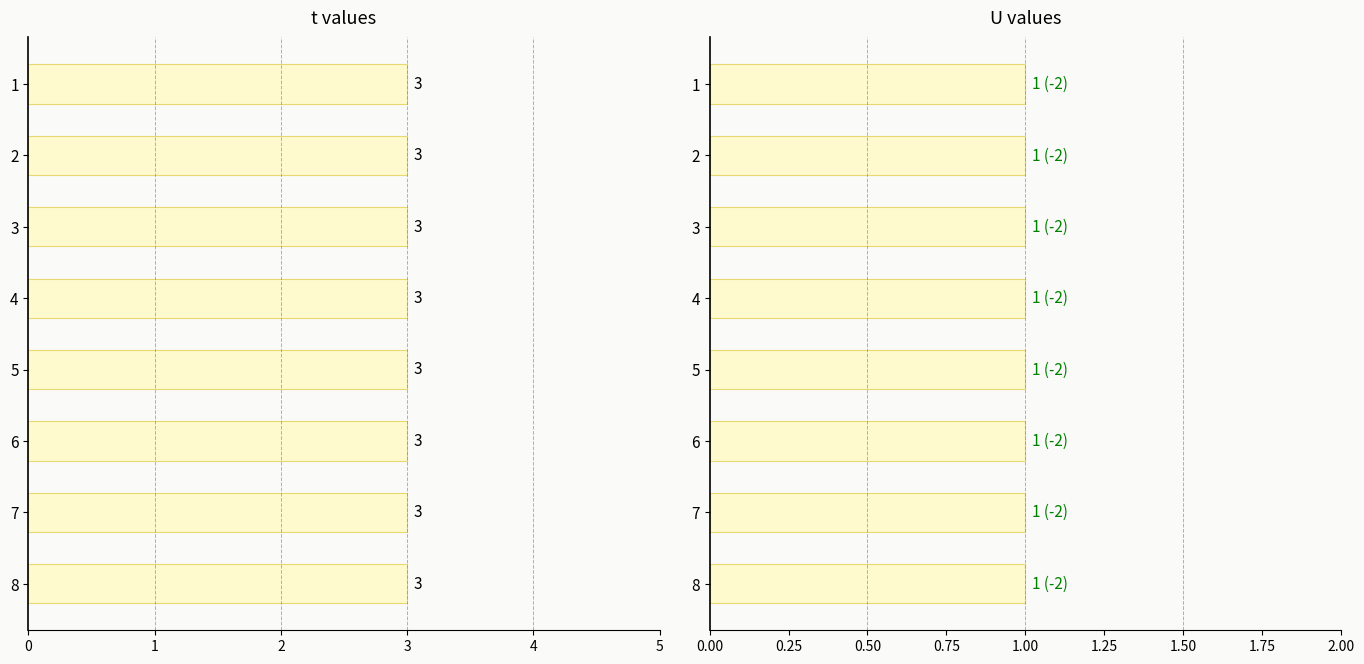

Rank the categories by U value from lowest to highest.

1, 2, 3, 4, 5, 6, 7, 8